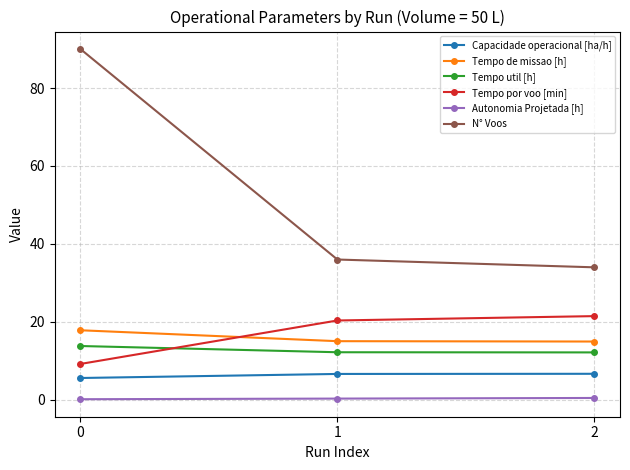

What is the difference between the Autonomia Projetada [h] values at 0 and 1?

0.2